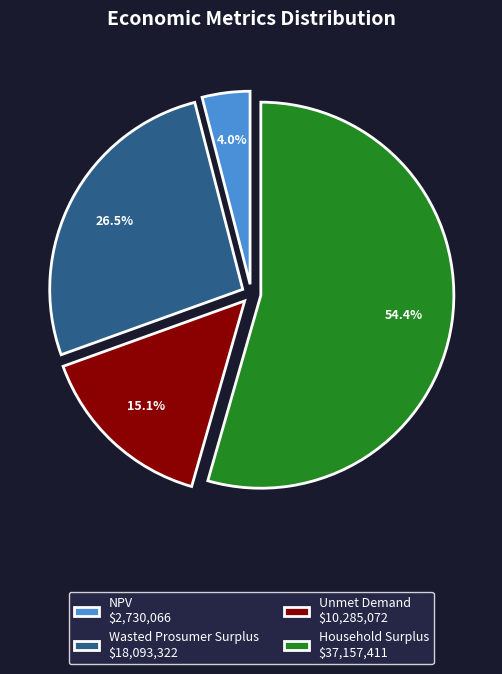

Which category accounts for the majority?

Household Surplus